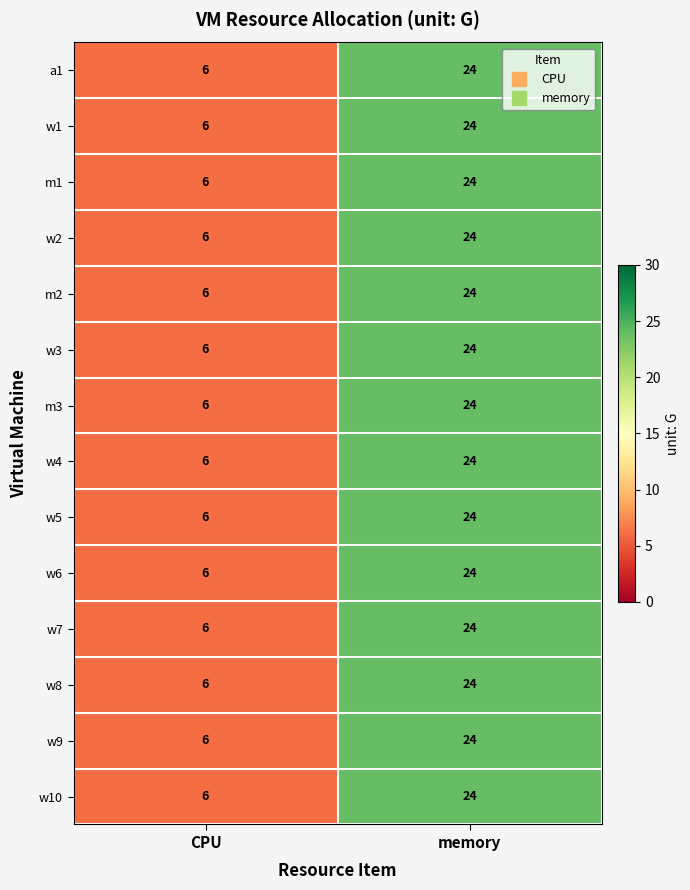

The value of w4 at memory is 42. True or false?

False